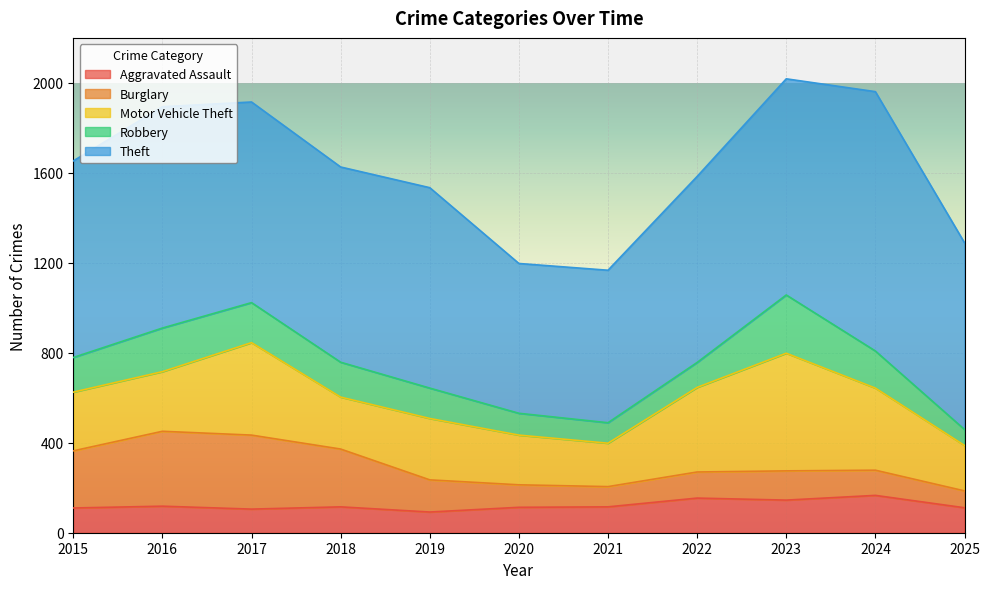

Read the Aggravated Assault value at 2024, to the nearest 5.

165